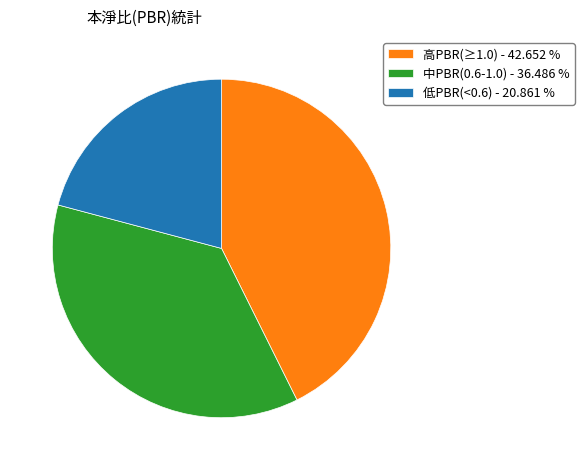

Which has a higher value, 低PBR(<0.6) - 20.861 % or 高PBR(≥1.0) - 42.652 %?

高PBR(≥1.0) - 42.652 %